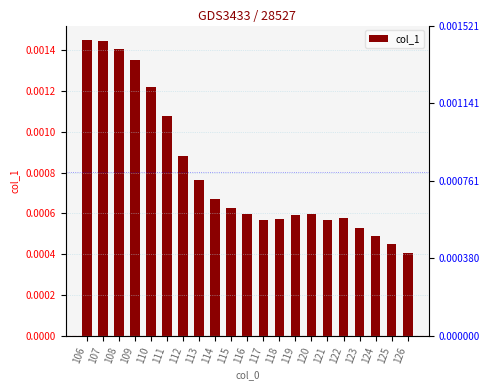

Rank the categories by value from lowest to highest.

126, 125, 124, 123, 121, 117, 118, 122, 119, 120, 116, 115, 114, 113, 112, 111, 110, 109, 108, 107, 106